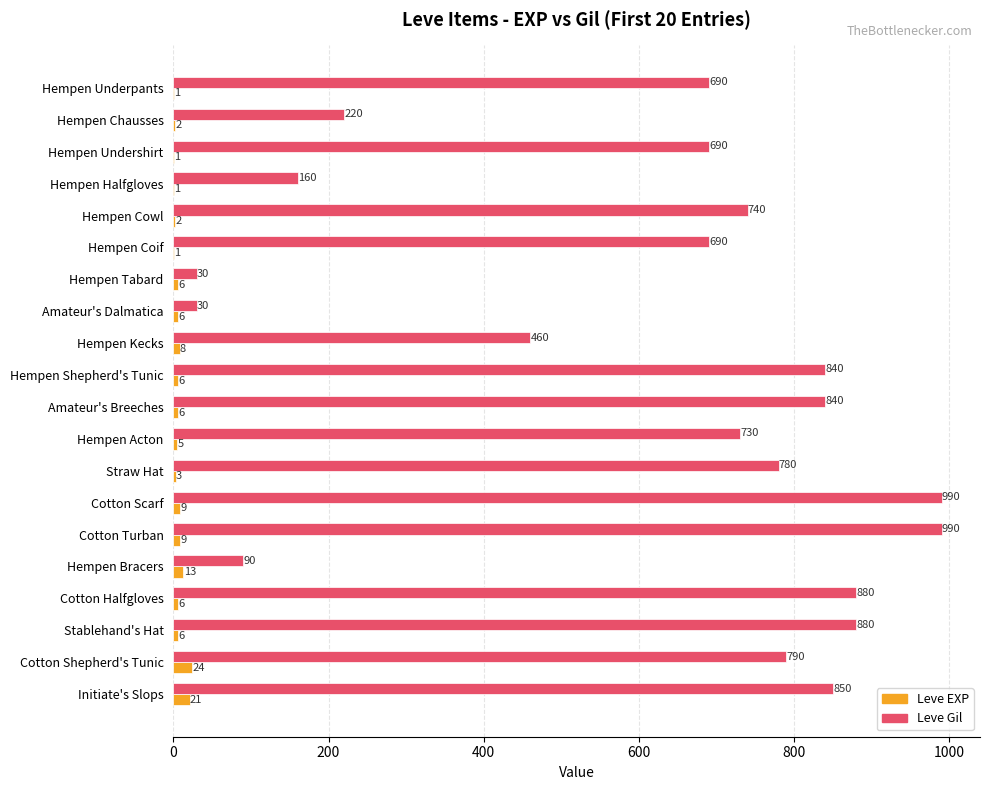

Which series has the largest total across all categories?

Leve Gil